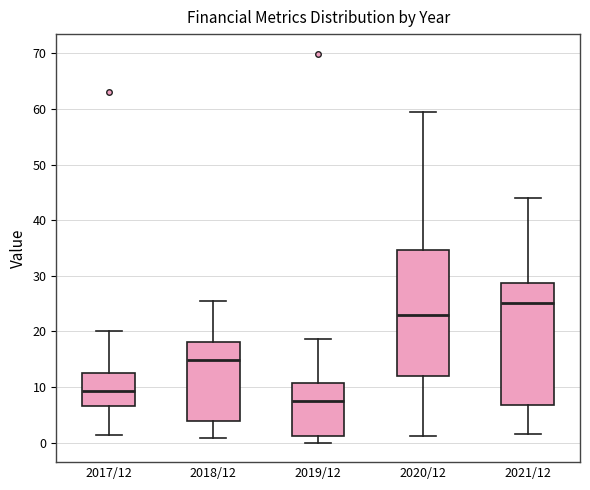

Where does the lower whisker of the box for 2020/12 end on the y-axis? The values are not printed on the chart, so give them approximately, as read against the axis.

1